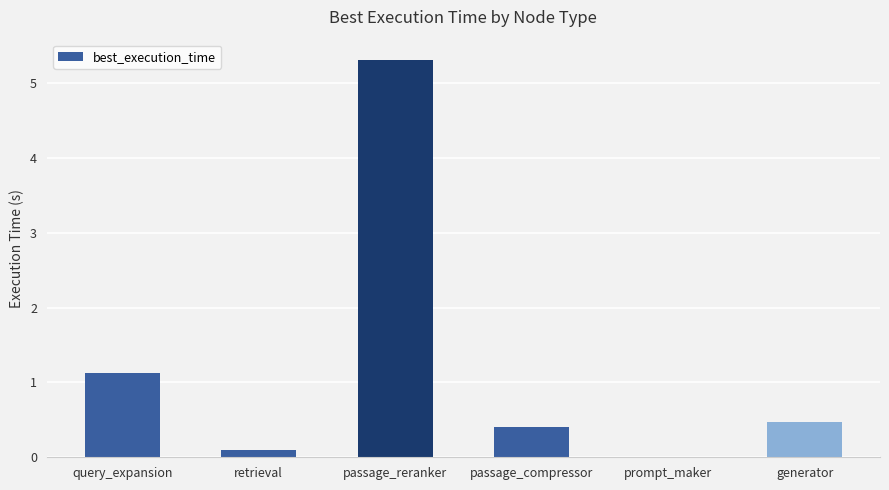

What is the sum of all values?

7.4